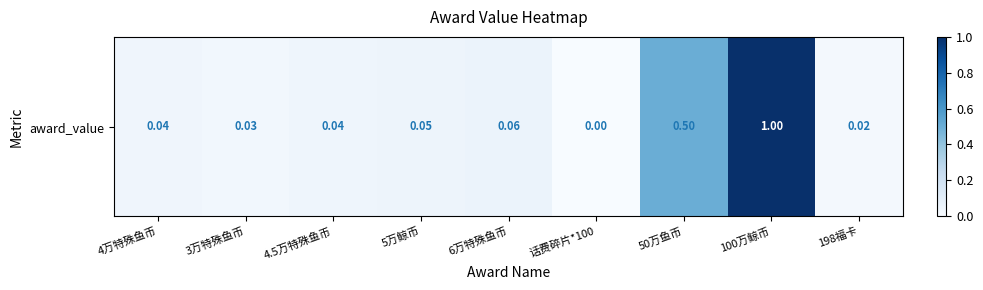

What is the difference between the maximum and minimum values?

1.0